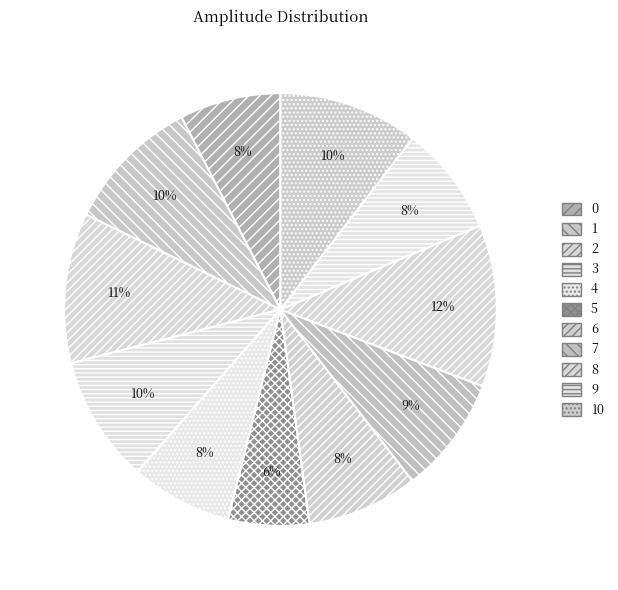

Which has a higher value, 4 or 1?

1